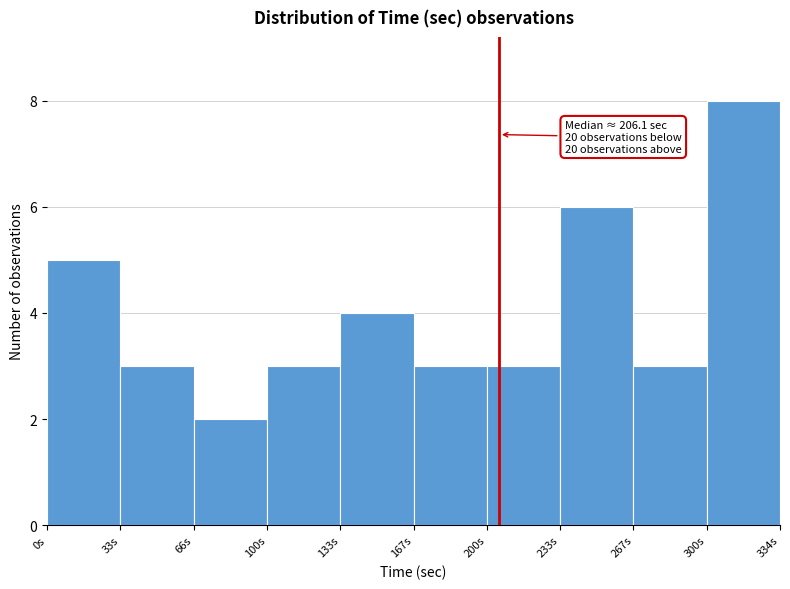

Which range on the x-axis has the tallest bar?

300 to 335